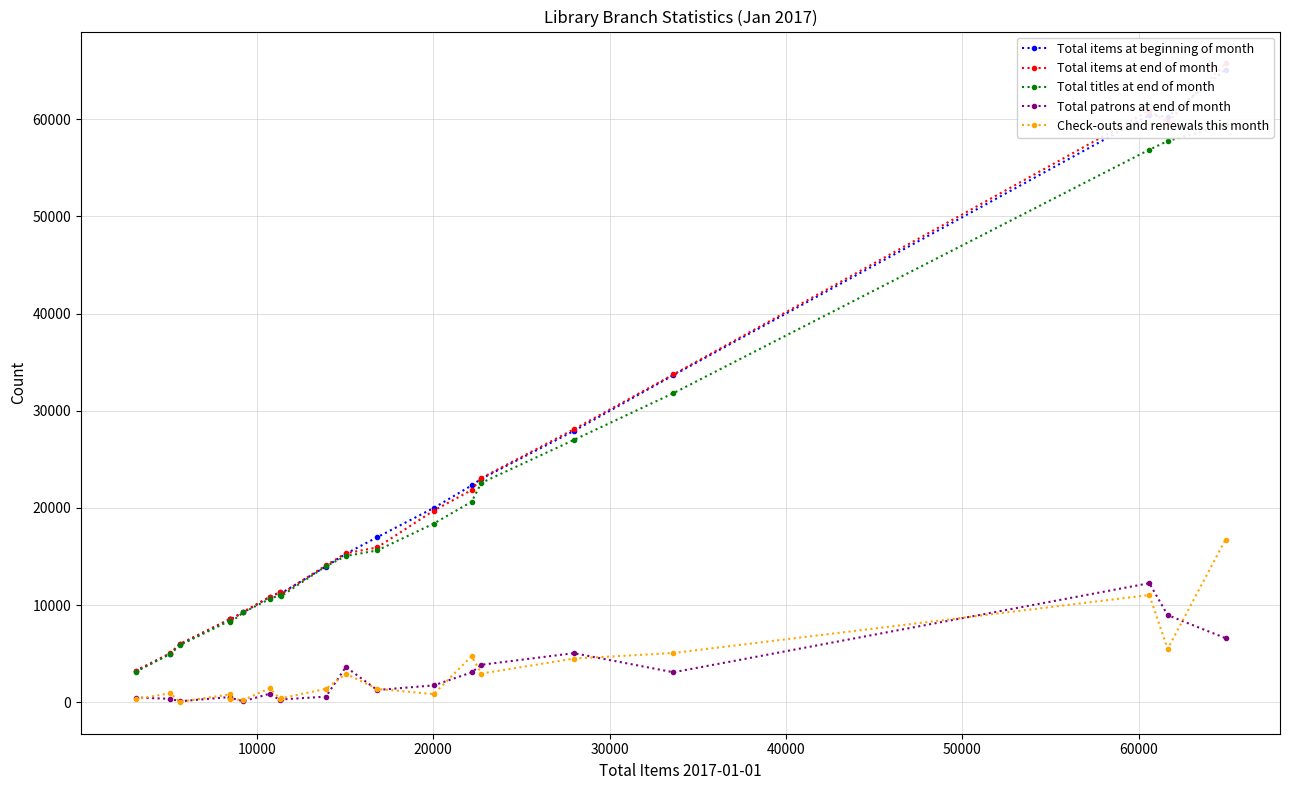

True or false: Check-outs and renewals this month has more than 0 points higher than both neighbors.

True